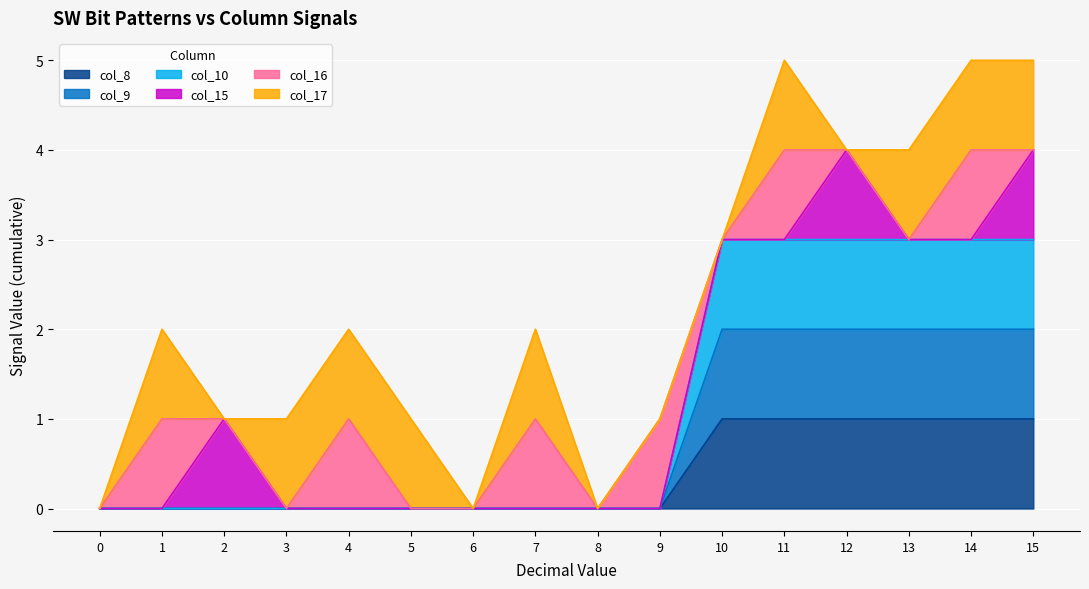

The col_8 series shows 1 at 15. True or false?

True